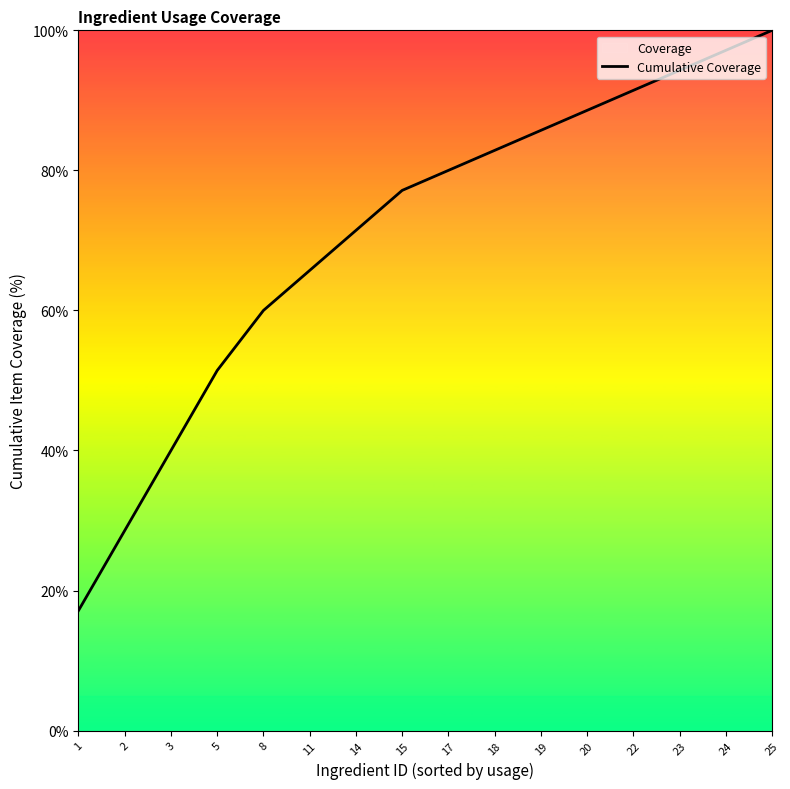

At which label does the data first exceed 80?

18